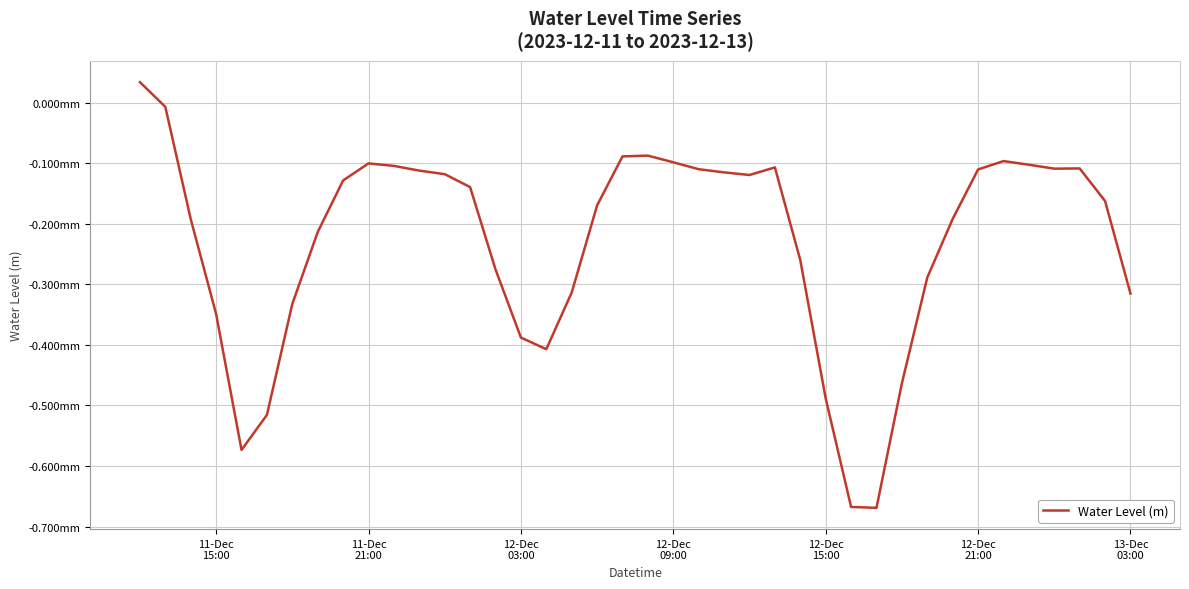

Does the chart have visible grid lines?

Yes